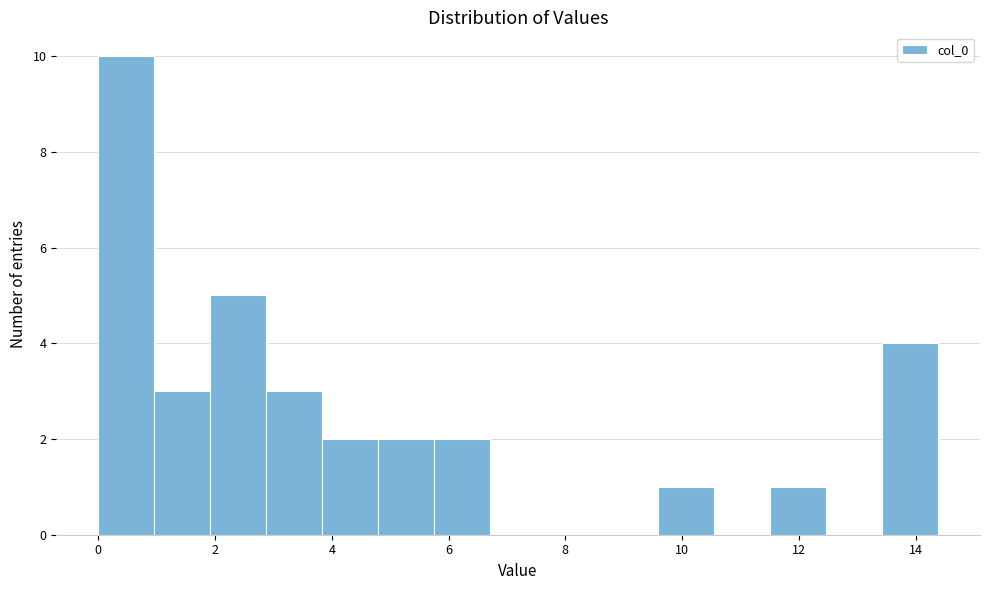

Over which range of the x-axis is the bar tallest?

0.0 to 1.0